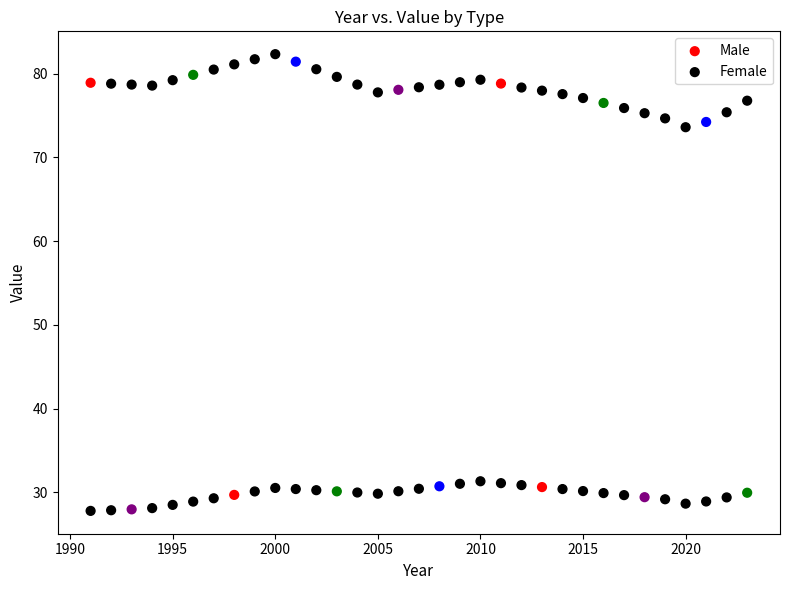

Which series has the largest Y range (max minus min)?

Male